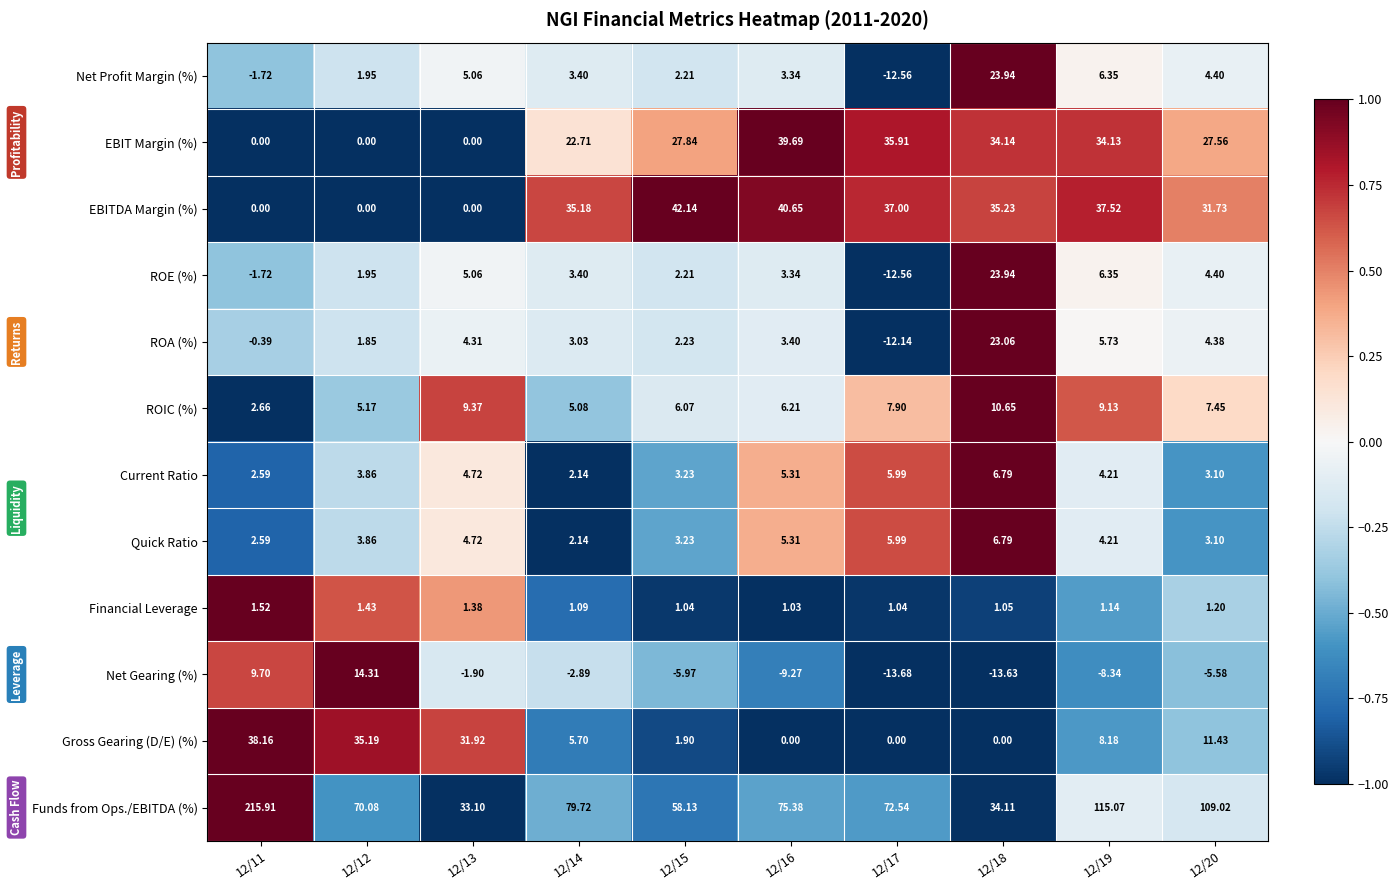

How many distinct data groups are displayed?

12